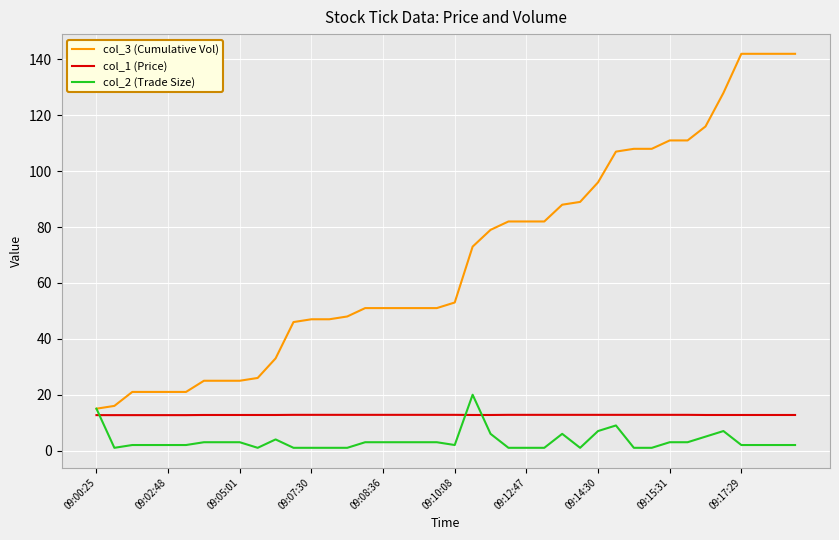

Is this an area chart (filled region under the line)?

No